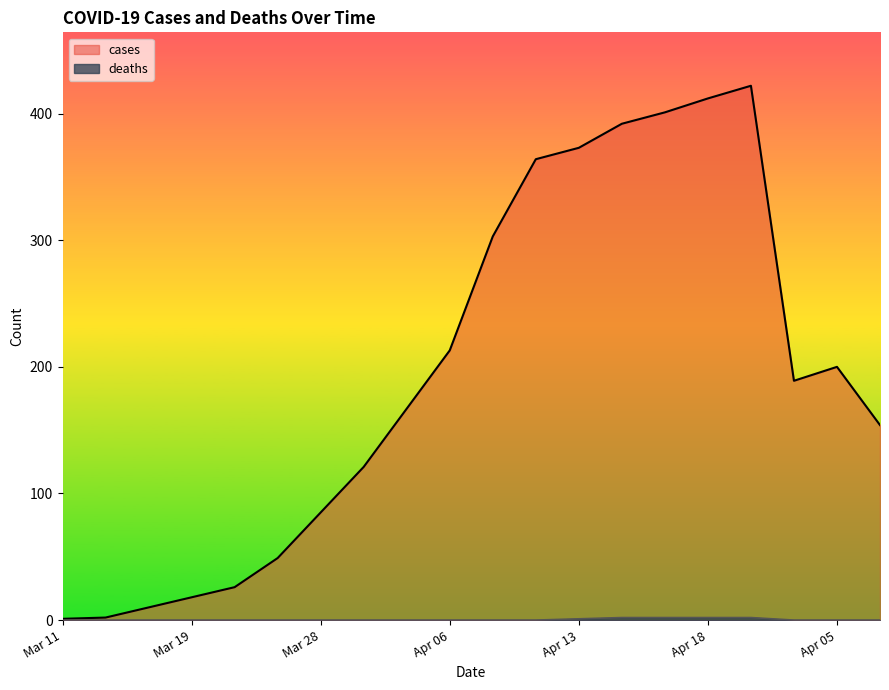

How many lines are shown in the chart?

2